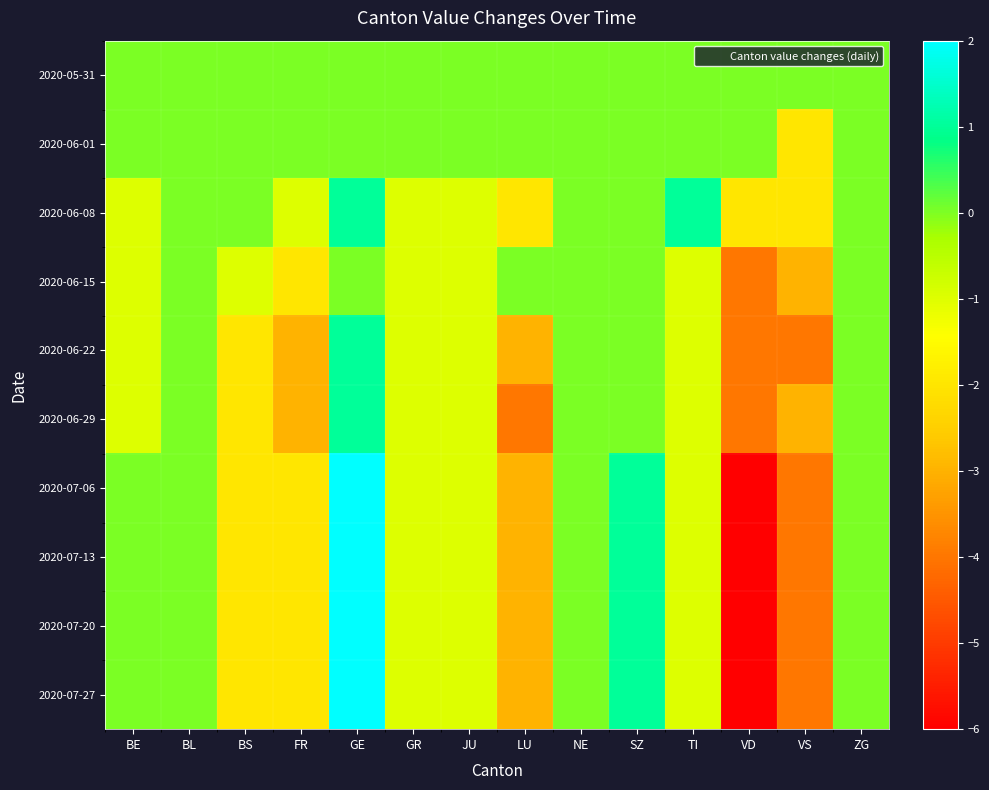

Reading left to right, what are all the values shown in this chart?

2020-05-31: BE=0	BL=0	BS=0	FR=0	GE=0	GR=0	JU=0	LU=0	NE=0	SZ=0	TI=0	VD=0	VS=0	ZG=0
2020-06-01: BE=0	BL=0	BS=0	FR=0	GE=0	GR=0	JU=0	LU=0	NE=0	SZ=0	TI=0	VD=0	VS=-2	ZG=0
2020-06-08: BE=-1	BL=0	BS=0	FR=-1	GE=1	GR=-1	JU=-1	LU=-2	NE=0	SZ=0	TI=1	VD=-2	VS=-2	ZG=0
2020-06-15: BE=-1	BL=0	BS=-1	FR=-2	GE=0	GR=-1	JU=-1	LU=0	NE=0	SZ=0	TI=-1	VD=-4	VS=-3	ZG=0
2020-06-22: BE=-1	BL=0	BS=-2	FR=-3	GE=1	GR=-1	JU=-1	LU=-3	NE=0	SZ=0	TI=-1	VD=-4	VS=-4	ZG=0
2020-06-29: BE=-1	BL=0	BS=-2	FR=-3	GE=1	GR=-1	JU=-1	LU=-4	NE=0	SZ=0	TI=-1	VD=-4	VS=-3	ZG=0
2020-07-06: BE=0	BL=0	BS=-2	FR=-2	GE=2	GR=-1	JU=-1	LU=-3	NE=0	SZ=1	TI=-1	VD=-6	VS=-4	ZG=0
2020-07-13: BE=0	BL=0	BS=-2	FR=-2	GE=2	GR=-1	JU=-1	LU=-3	NE=0	SZ=1	TI=-1	VD=-6	VS=-4	ZG=0
2020-07-20: BE=0	BL=0	BS=-2	FR=-2	GE=2	GR=-1	JU=-1	LU=-3	NE=0	SZ=1	TI=-1	VD=-6	VS=-4	ZG=0
2020-07-27: BE=0	BL=0	BS=-2	FR=-2	GE=2	GR=-1	JU=-1	LU=-3	NE=0	SZ=1	TI=-1	VD=-6	VS=-4	ZG=0